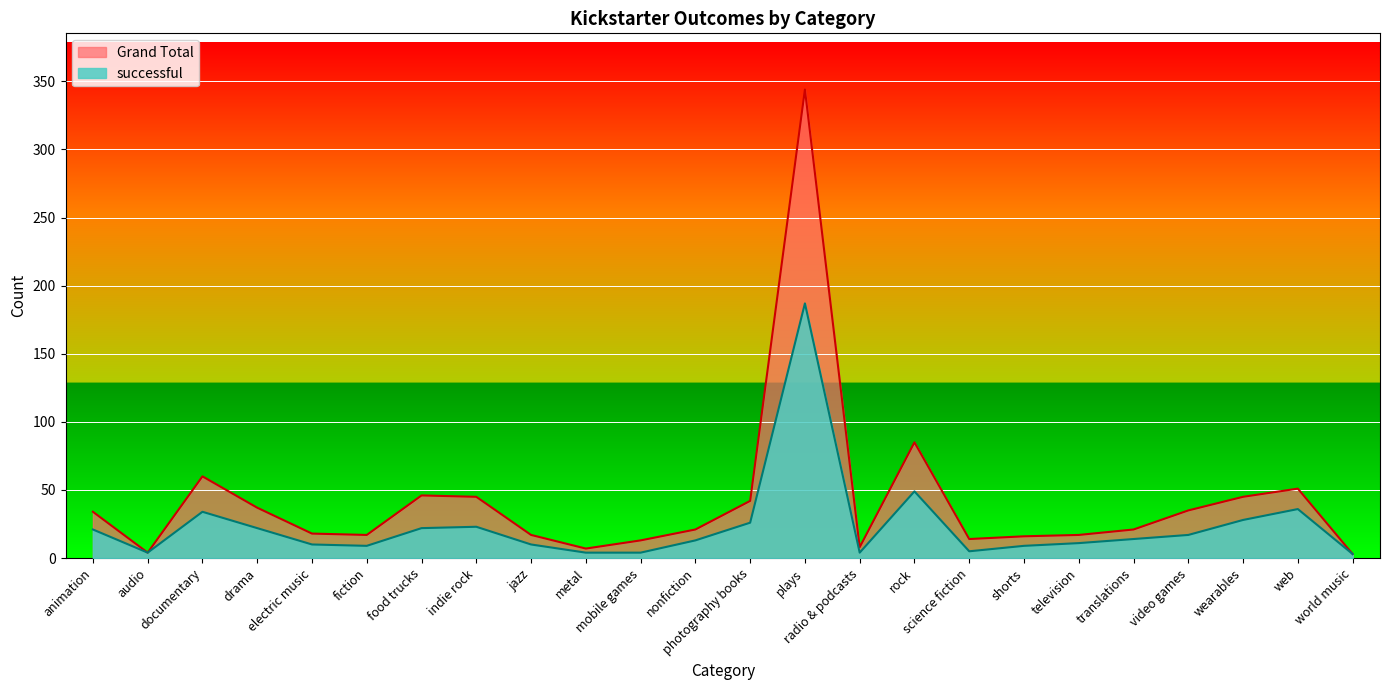

What are all the series names shown in the legend?

Grand Total, successful